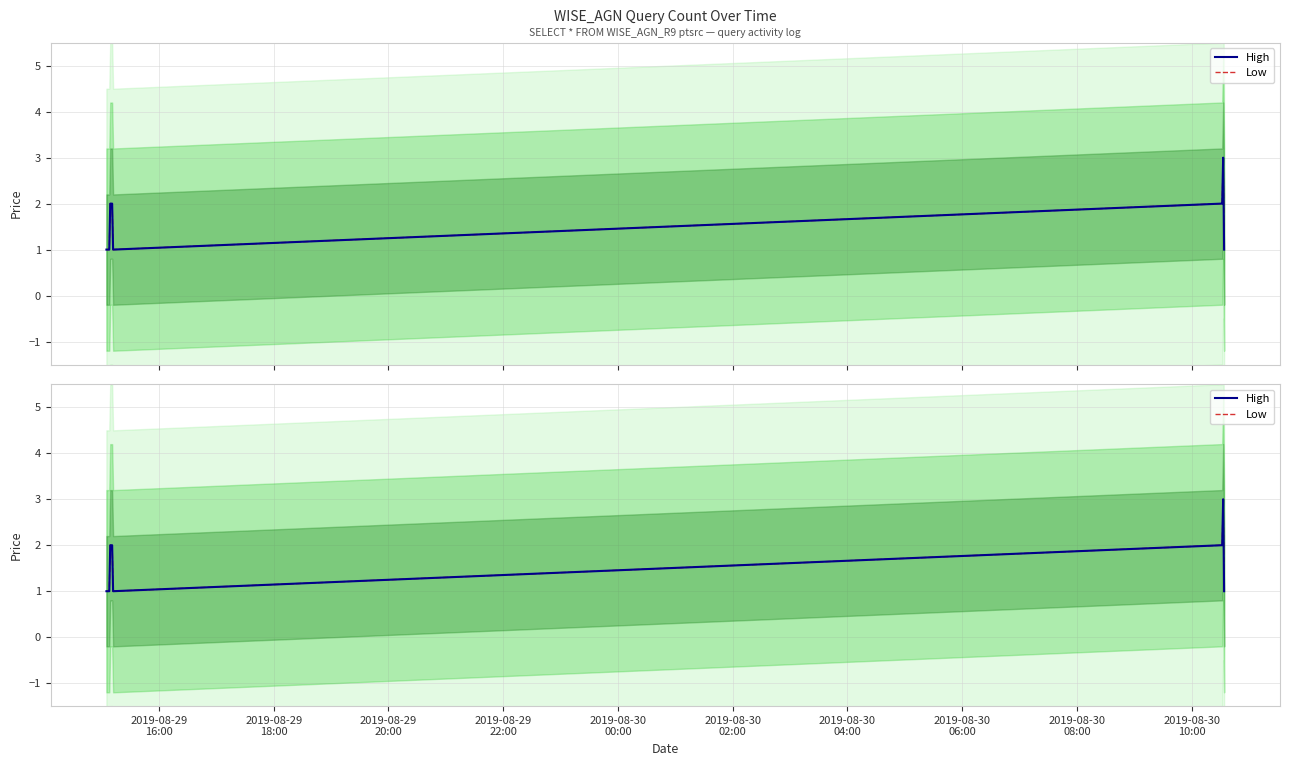

How many data points in Low are above 2?

1